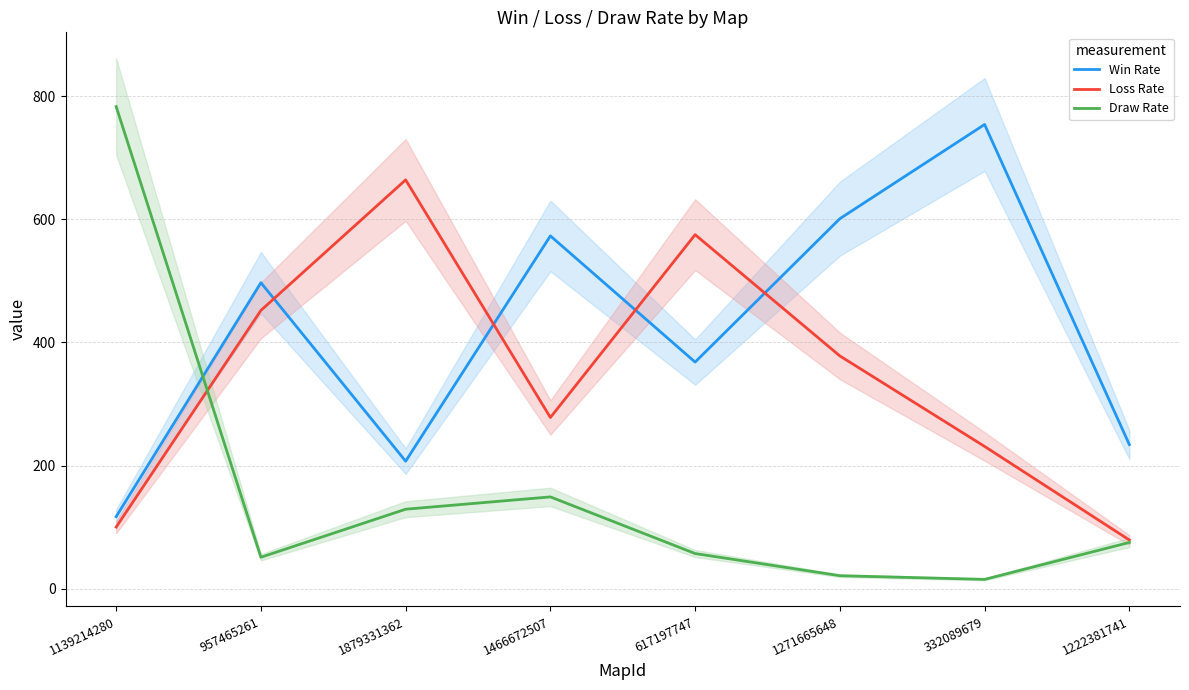

What is the difference between the maximum and second lowest values in the Loss Rate series?

564